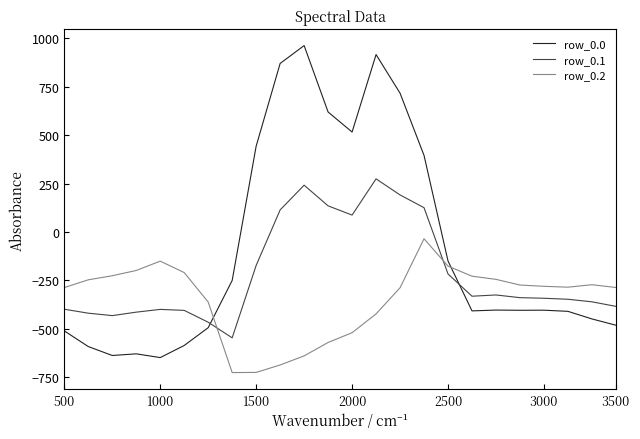

How many times do row_0.1 and row_0.2 cross each other?

2